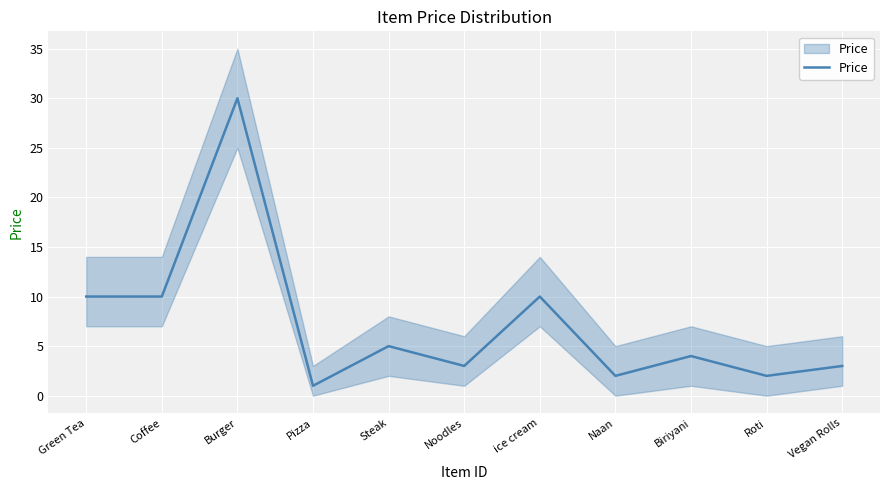

List the labels in order of value, largest first.

Burger, Green Tea, Coffee, ice cream, Steak, Biriyani, Noodles, Vegan Rolls, Naan, Roti, Pizza